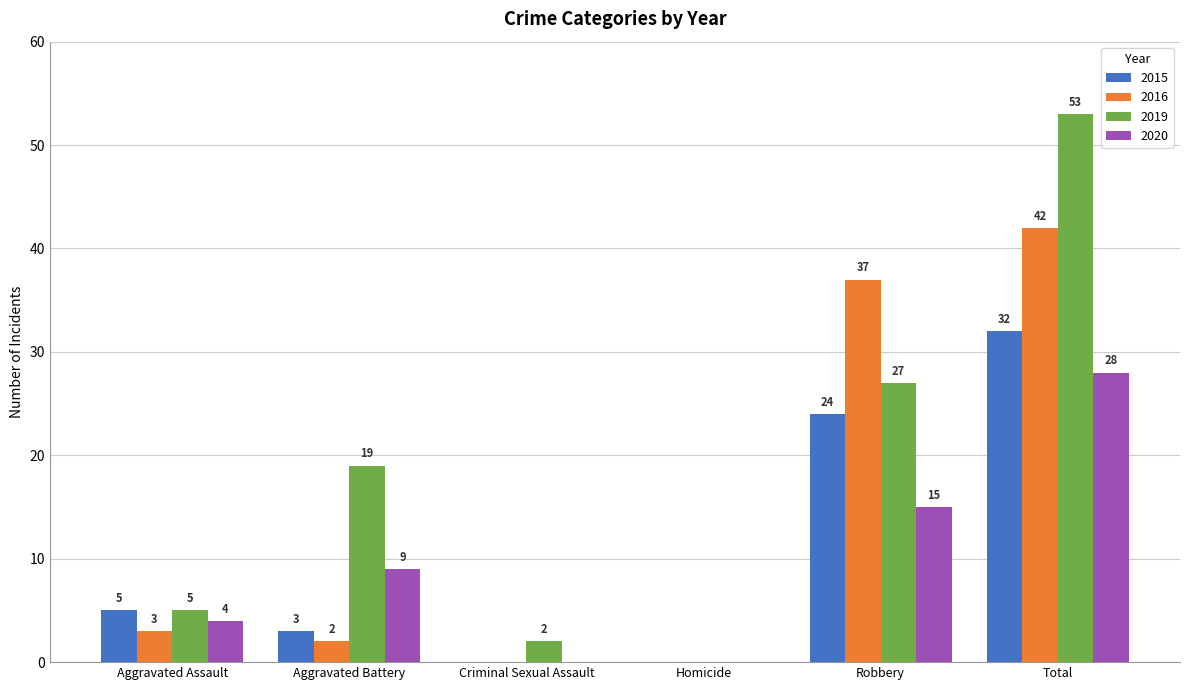

Which series has the largest range (max minus min)?

2019